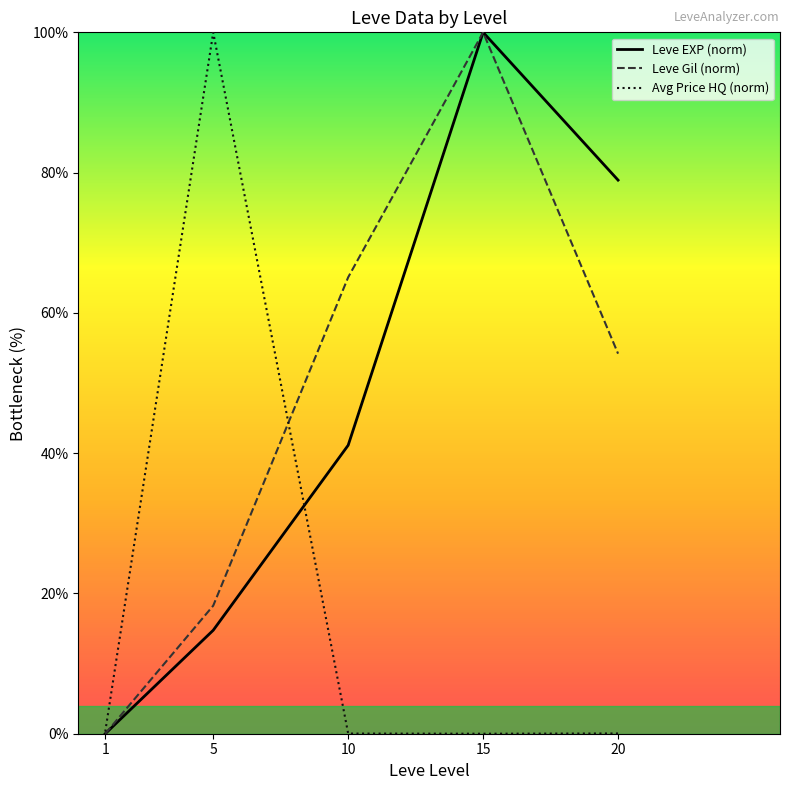

What are all the series names shown in the legend?

Leve EXP (norm), Leve Gil (norm), Avg Price HQ (norm)